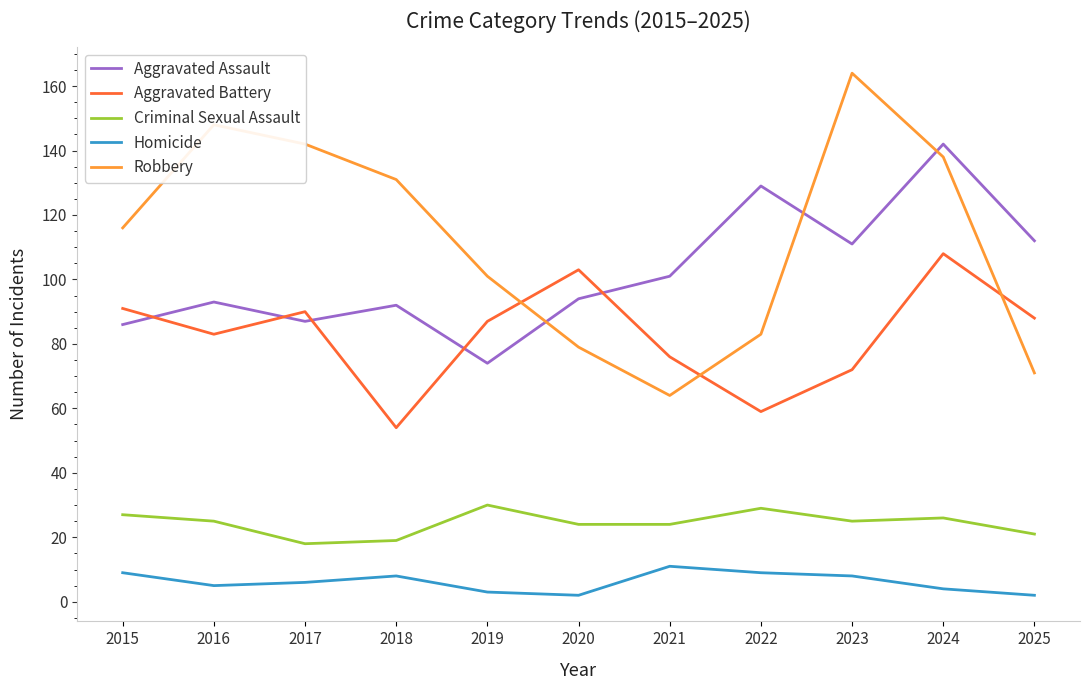

How many interior local valleys does the Aggravated Battery series have?

3